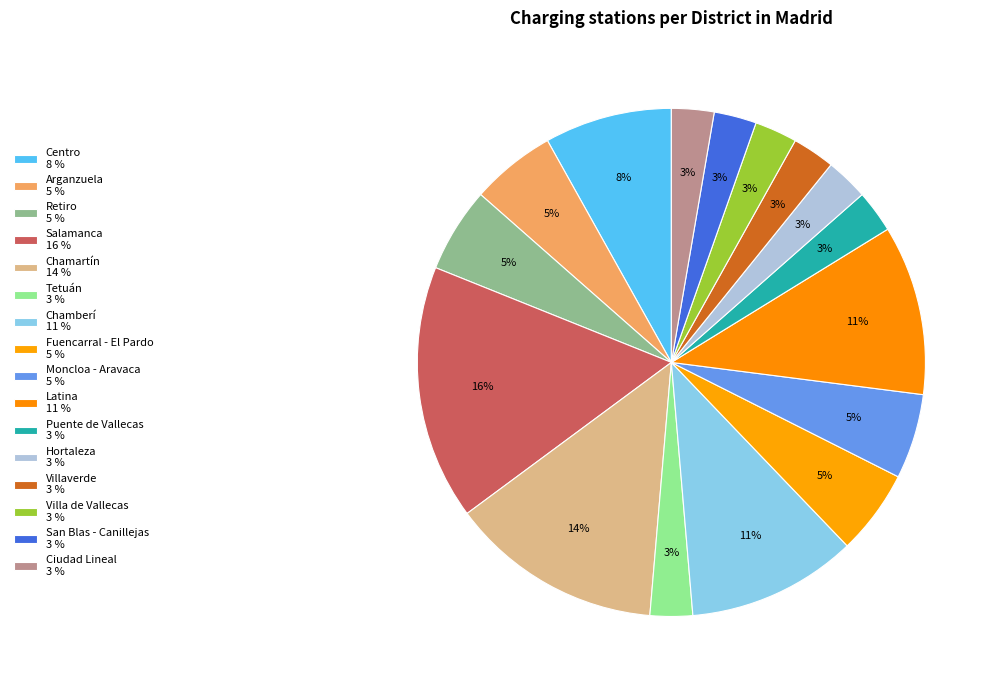

The Retiro slice represents 1% of the pie. True or false?

False